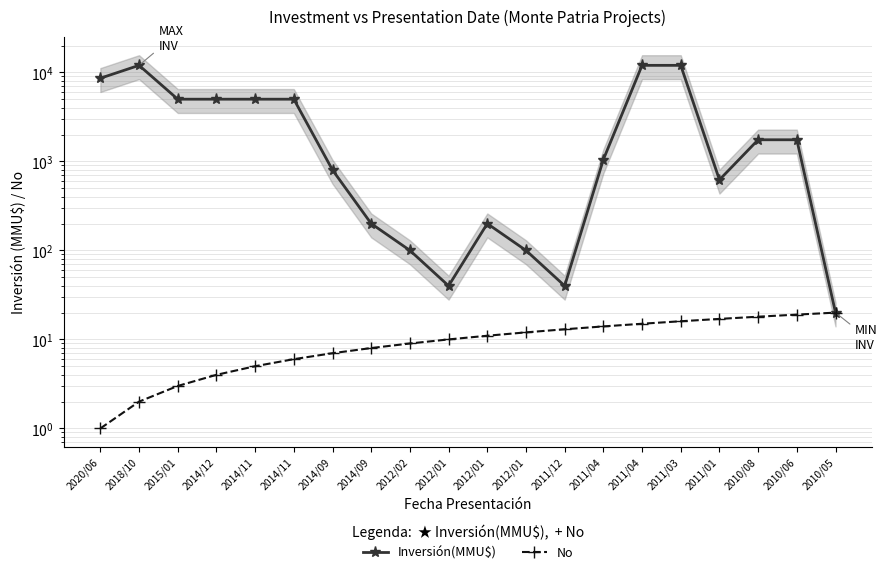

What are all the series names shown in the legend?

Inversión(MMU$), No